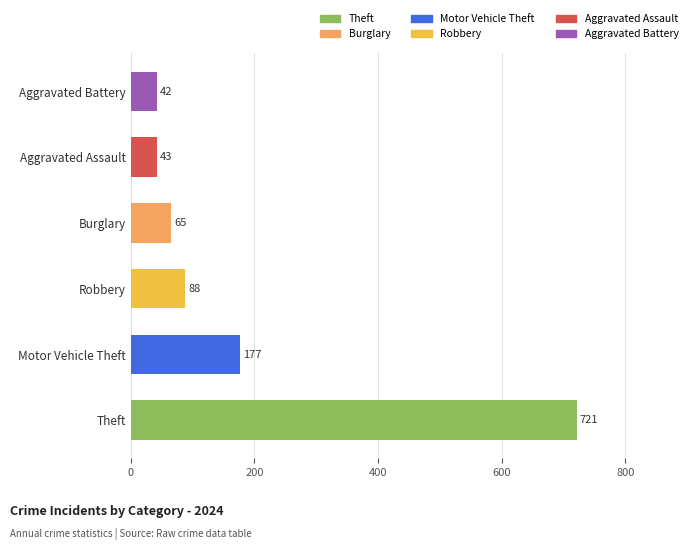

What is the maximum value shown in the chart?

721